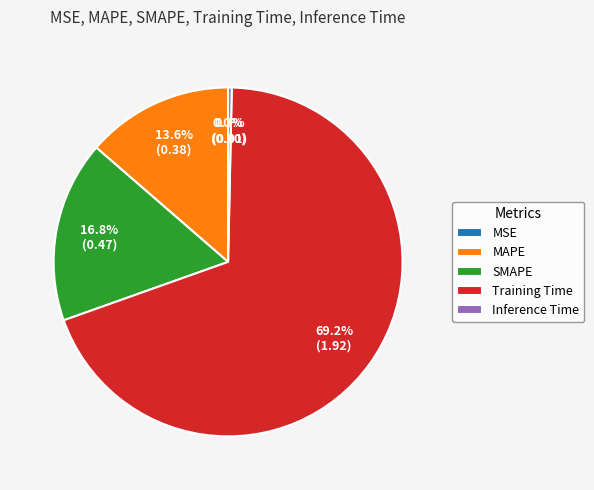

Is it true that SMAPE is 17% of the pie?

True